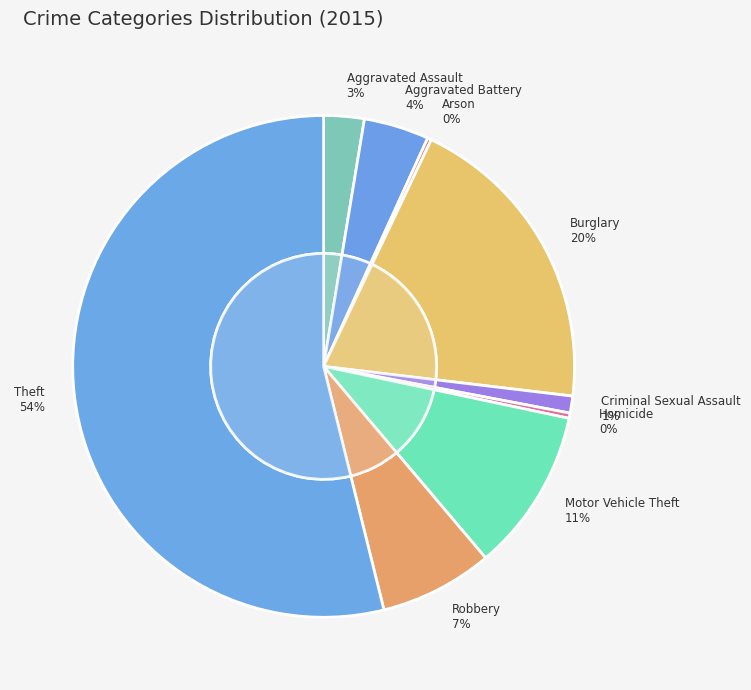

What is the smallest slice in the pie chart?

Arson